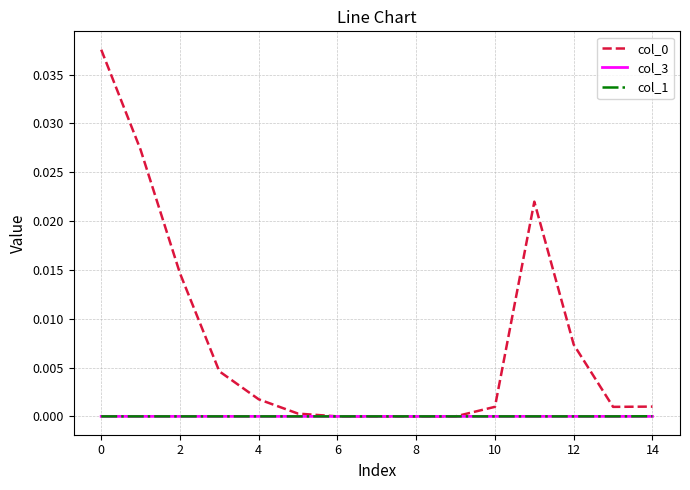

Is this an area chart (filled region under the line)?

No